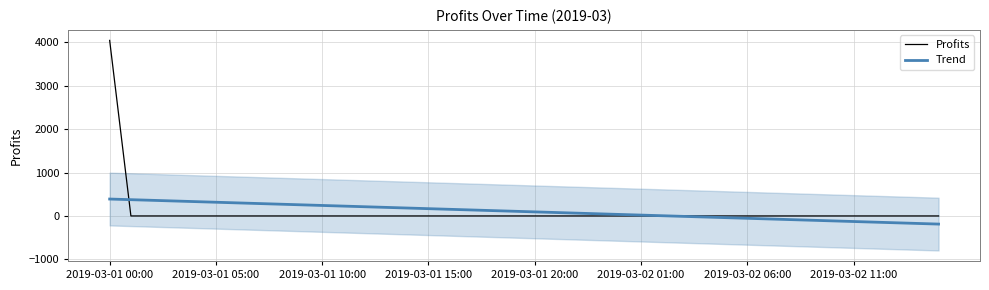

What is the sum of all Trend values?

4043.7